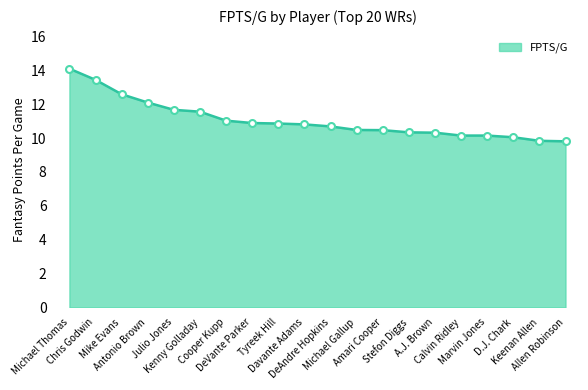

Which has a higher value, Amari Cooper or Marvin Jones?

Amari Cooper